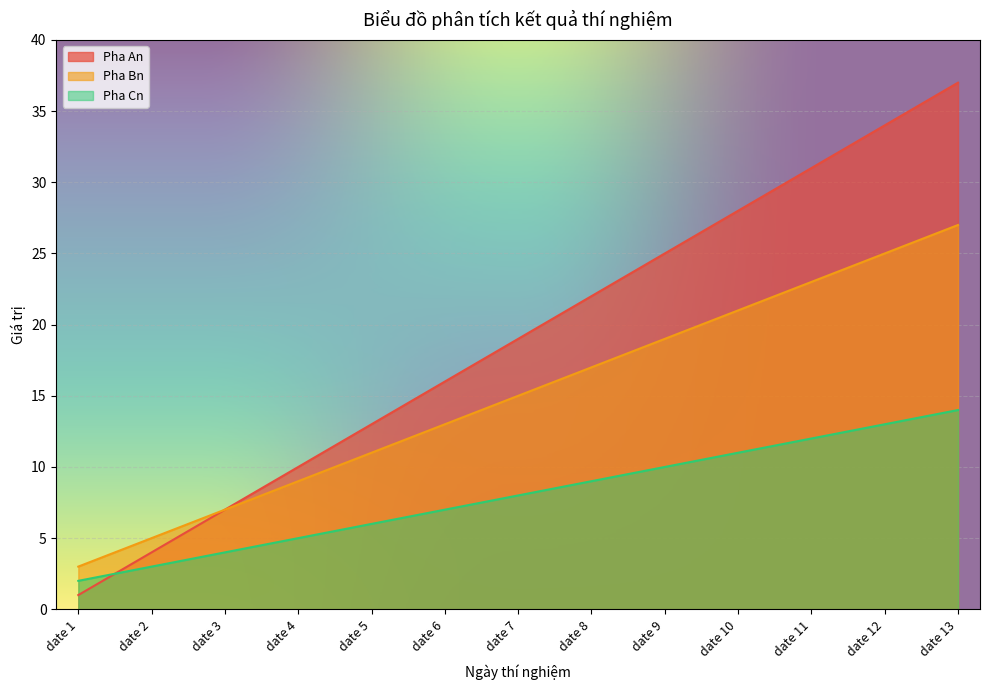

Reading left to right, transcribe all the data shown in this chart.

Pha An: 1	4	7	10	13	16	19	22	25	28	31	34	37
Pha Bn: 3	5	7	9	11	13	15	17	19	21	23	25	27
Pha Cn: 2	3	4	5	6	7	8	9	10	11	12	13	14